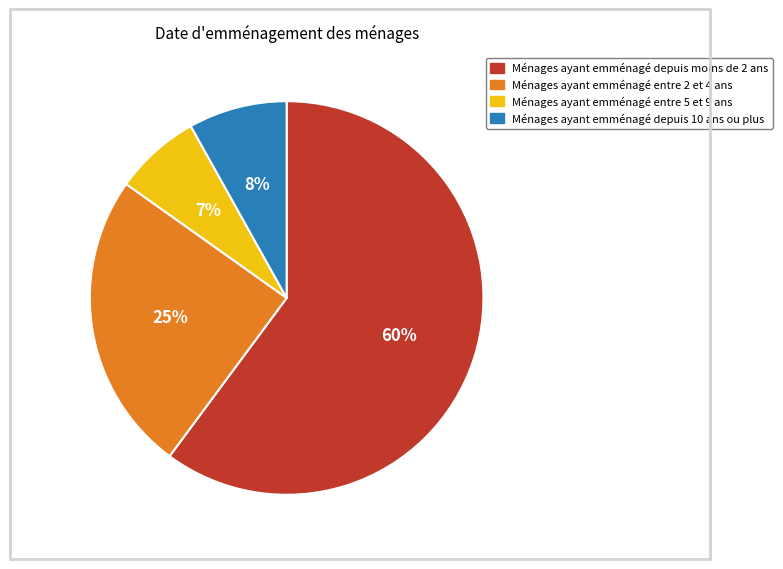

Does any single category account for the majority?

Yes